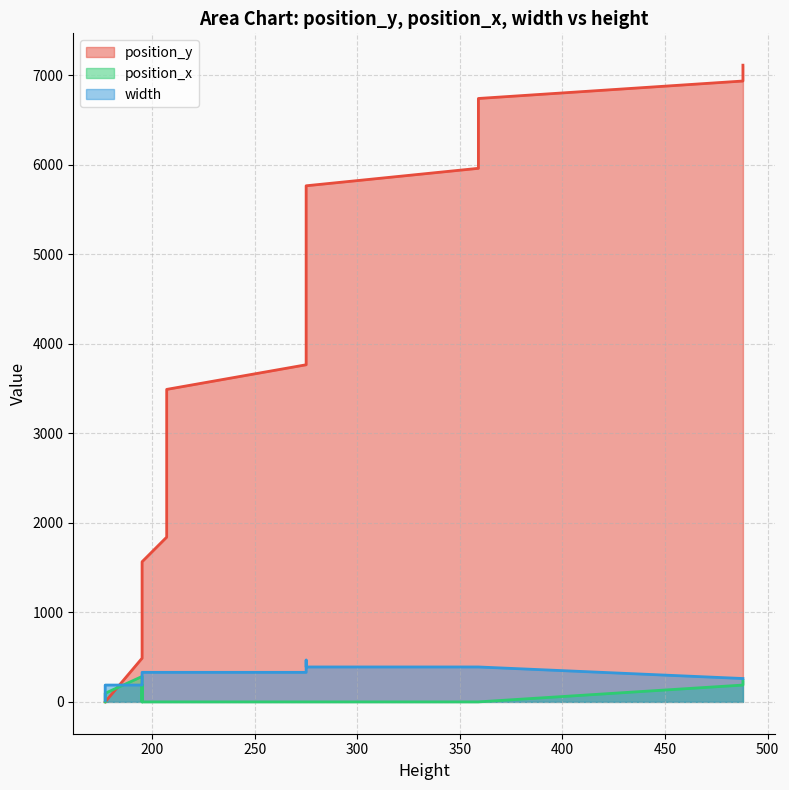

Reading left to right, extract all data points from this chart.

position_y: 177=0	177=0	177=0	177=0	177=0	177=0	177=0	195=488	195=488	195=847	195=847	195=1206	195=1565	207=1840	207=2115	207=2390	207=2665	207=2940	207=3215	207=3490	275=3765	275=4040	275=4315	275=4522	275=4729	275=4936	275=5143	275=5350	275=5557	275=5764	359=5959	359=6154	359=6349	359=6544	359=6739	488=6934	488=7111
position_x: 177=0	177=16	177=32	177=48	177=64	177=80	177=96	195=284	195=0	195=188	195=0	195=0	195=0	207=0	207=0	207=0	207=0	207=0	207=0	207=0	275=0	275=0	275=0	275=0	275=0	275=0	275=0	275=0	275=0	275=0	359=0	359=0	359=0	359=0	359=0	488=188	488=239
width: 177=16	177=16	177=16	177=16	177=16	177=16	177=188	195=188	195=188	195=188	195=188	195=188	195=330	207=330	207=330	207=330	207=330	207=330	207=330	207=330	275=330	275=330	275=467	275=467	275=467	275=467	275=467	275=467	275=467	275=390	359=390	359=390	359=390	359=390	359=390	488=261	488=261